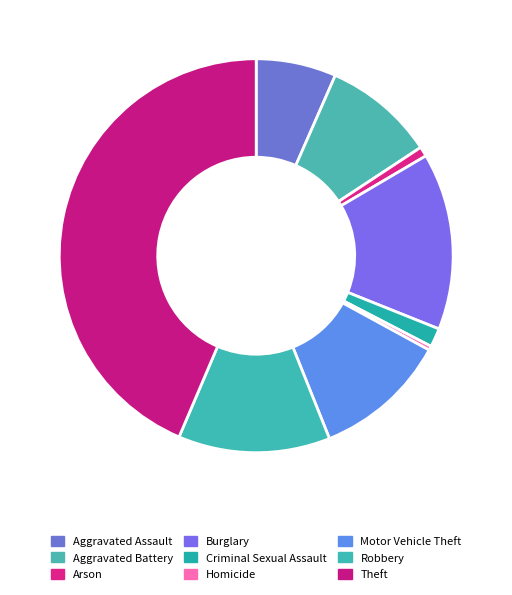

What is the change in value from Arson to Burglary?

+240